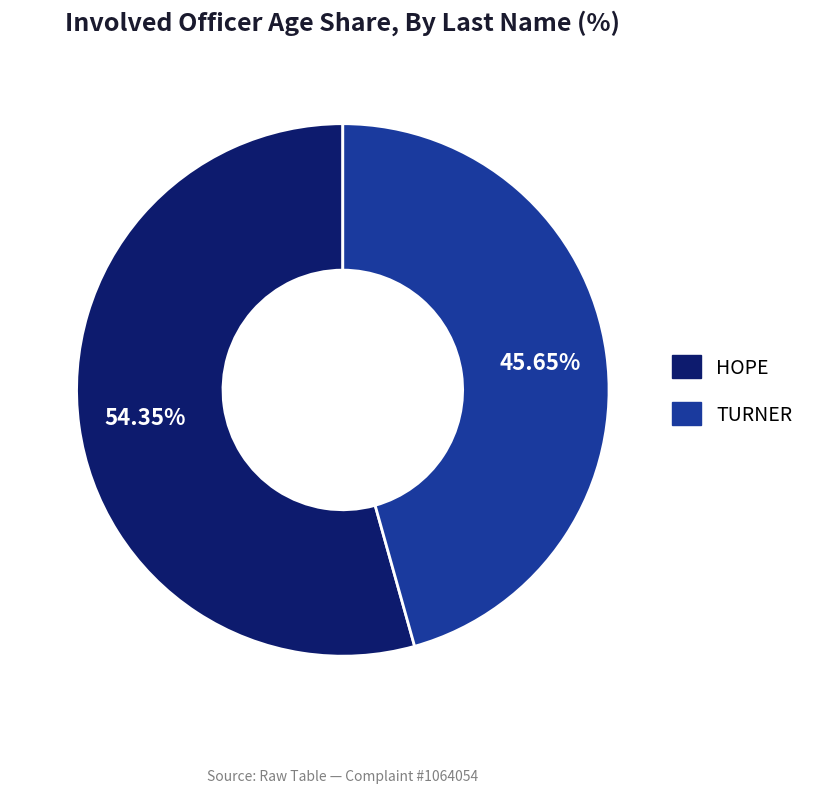

What is the majority slice?

HOPE